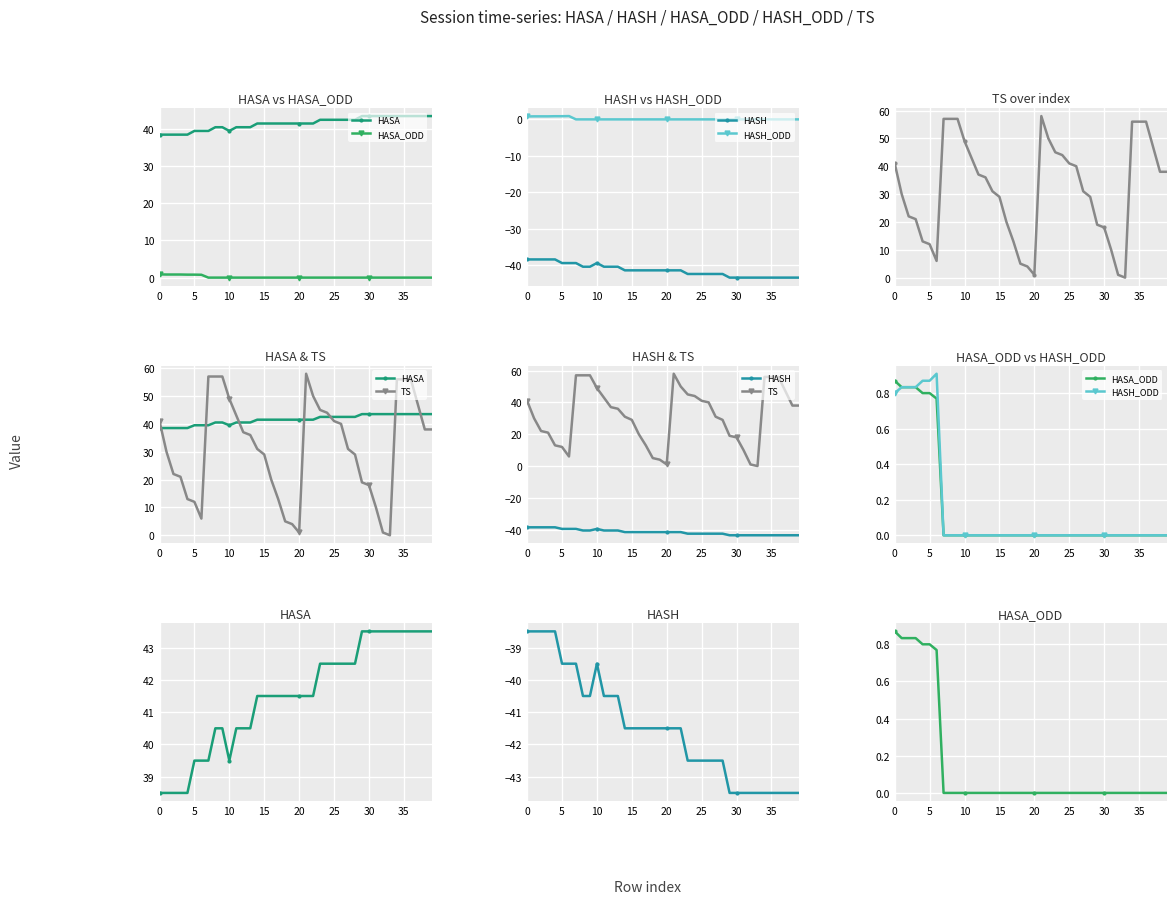

What is the label of the 18th point from the left?

17